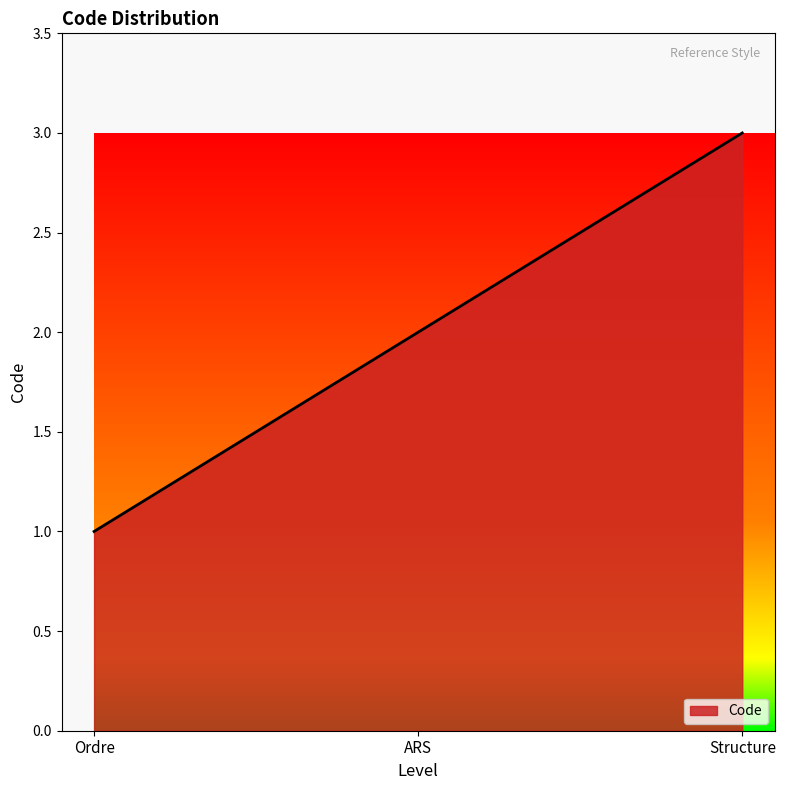

What is the difference between the values at Structure and ARS?

1